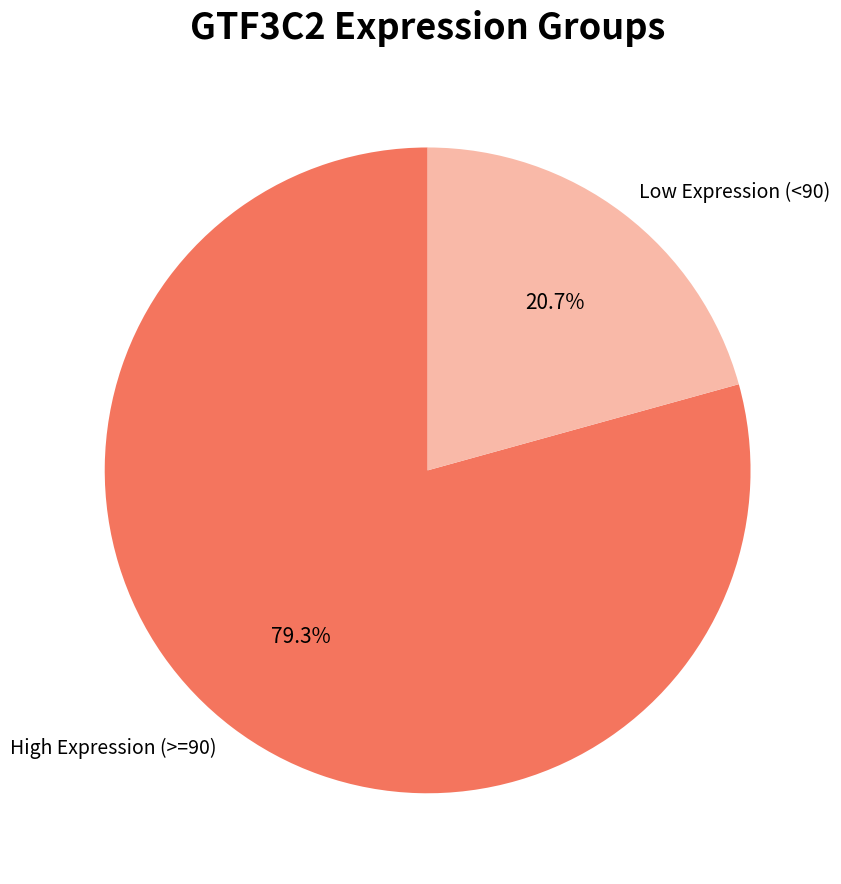

Approximately how many times larger is the value at Low Expression (<90) compared to High Expression (>=90)?

0.3